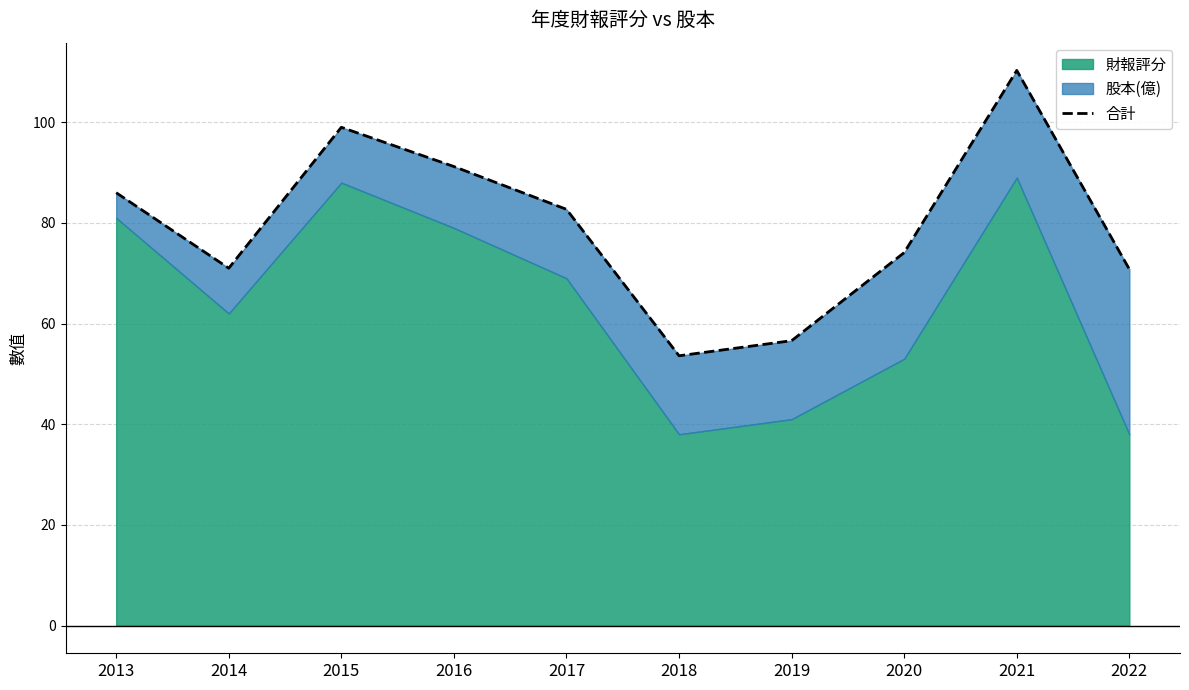

What is the sum of all values?

795.3